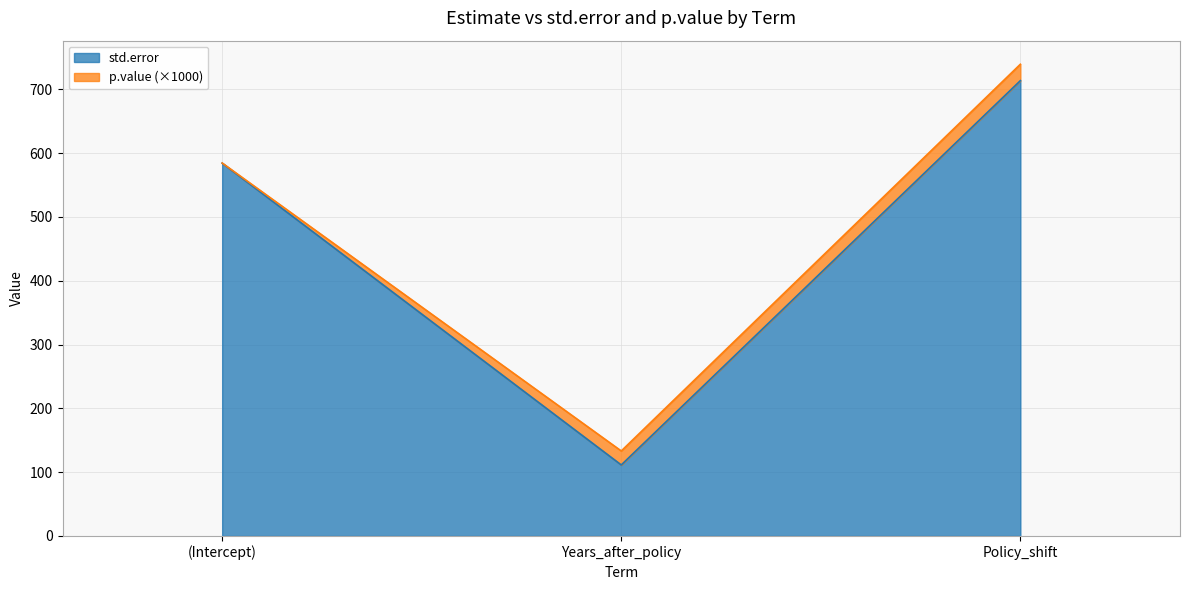

Between Policy_shift and Years_after_policy, which is larger?

Policy_shift